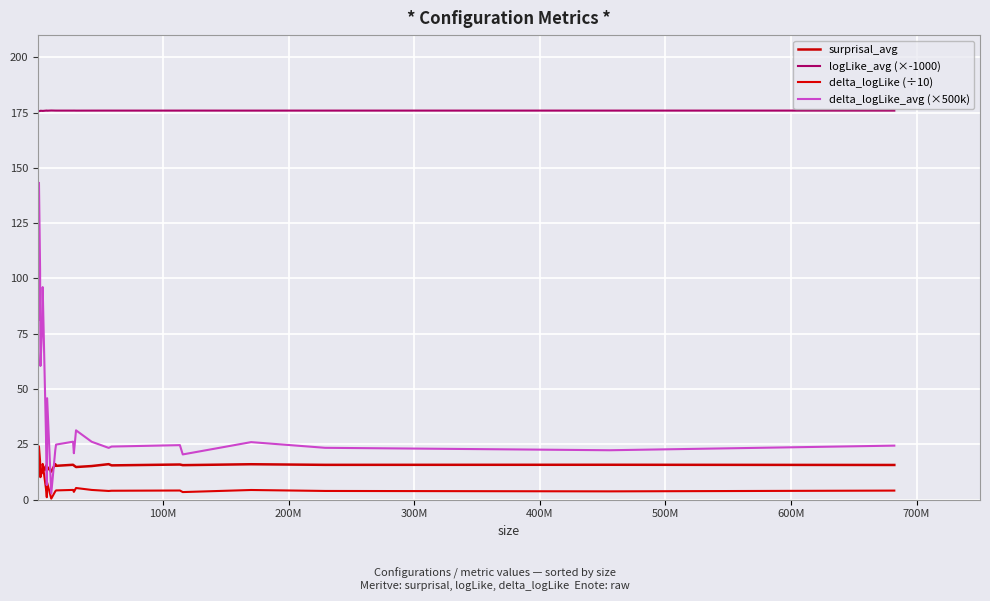

Reading left to right, extract all data points from this chart.

surprisal_avg: 12.5	10.6	11.7	13.7	12.2	12.7	15.5	13.1	14.8	12.7	16.1	15.3	15.8	15.5	14.8	15.2	16.1	15.5	15.9	15.6	16.0	15.7	15.8	15.7
logLike_avg (×-1000): 175.8	175.6	175.7	175.8	175.8	175.7	175.9	175.9	175.8	175.9	175.9	175.9	175.9	175.9	175.9	175.9	175.9	175.9	175.9	175.9	175.9	175.9	175.9	175.9
delta_logLike (÷10): 13.7	24.1	17.5	10.2	13.6	16.2	3.6	1.1	7.7	0.5	3.8	4.2	4.4	3.5	5.3	4.4	3.9	4.0	4.2	3.4	4.4	3.9	3.8	4.1
delta_logLike_avg (×500k): 81.3	143.2	104.0	60.4	80.6	96.1	21.1	6.6	45.9	2.8	22.4	24.9	26.2	21.0	31.3	26.2	23.4	24.0	24.7	20.5	26.0	23.4	22.4	24.4